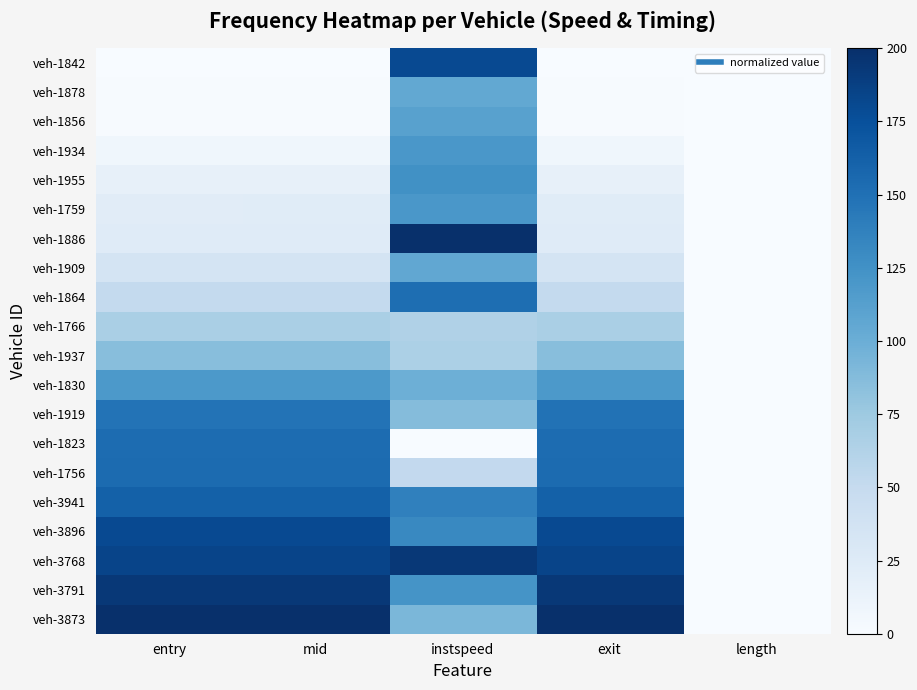

How many categories are shown in the chart?

5